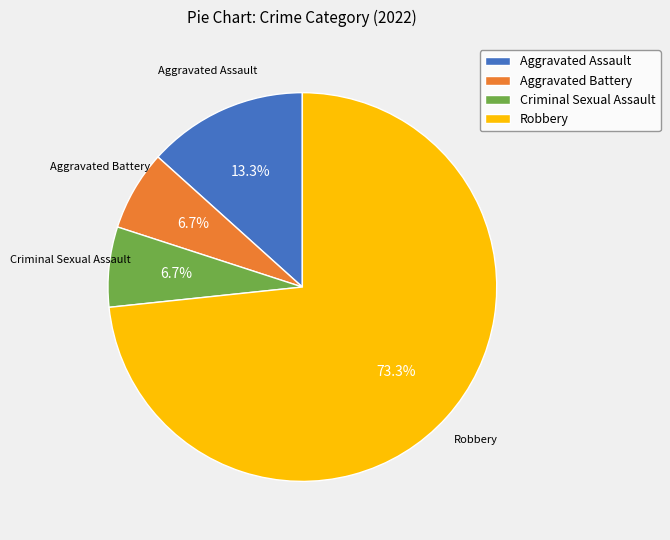

Which slice is the largest?

Robbery